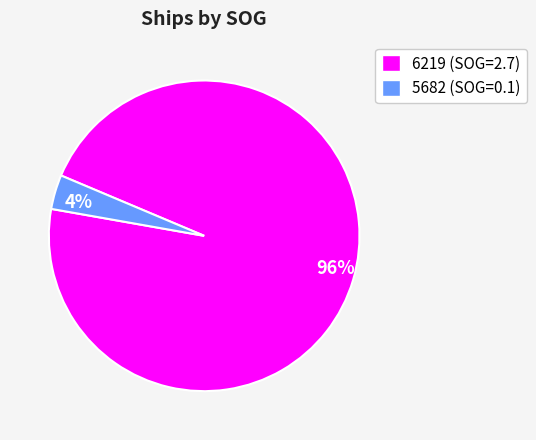

To the nearest percent, what is the combined percentage of 4% and 96%?

100%